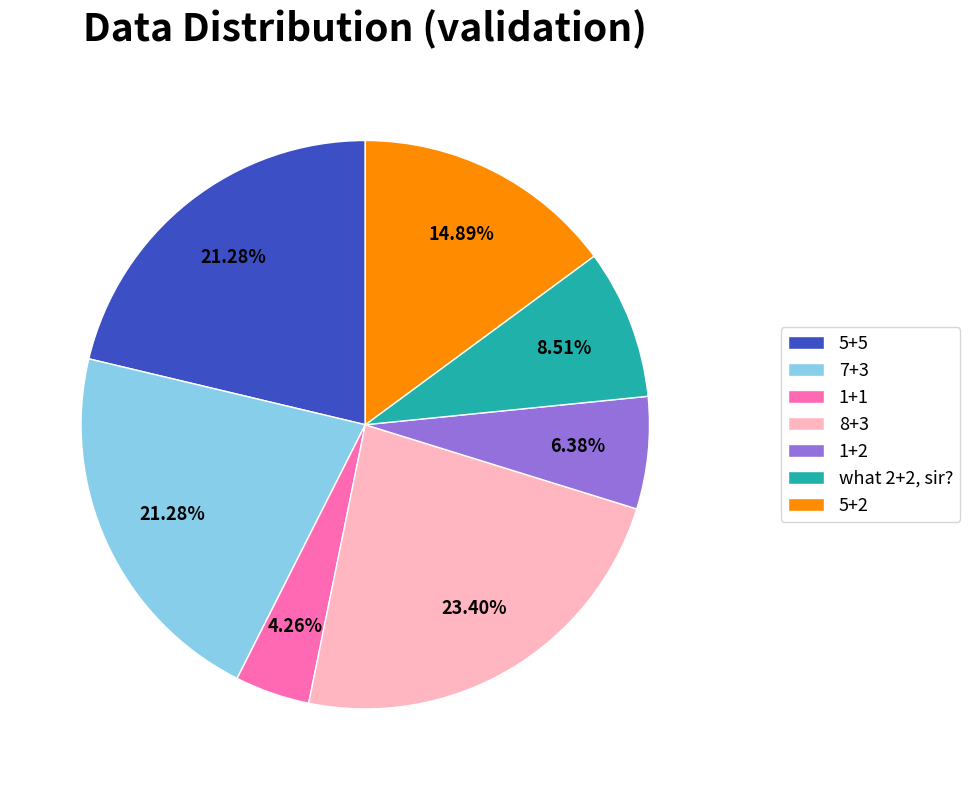

The 5+5 slice represents 21% of the pie. True or false?

True